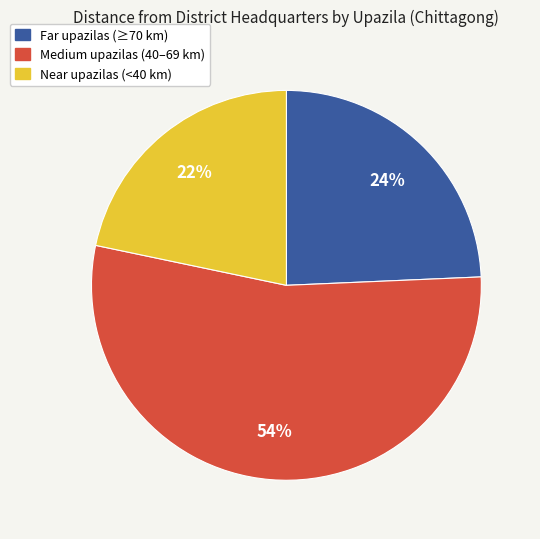

Is there a majority slice in this chart?

Yes